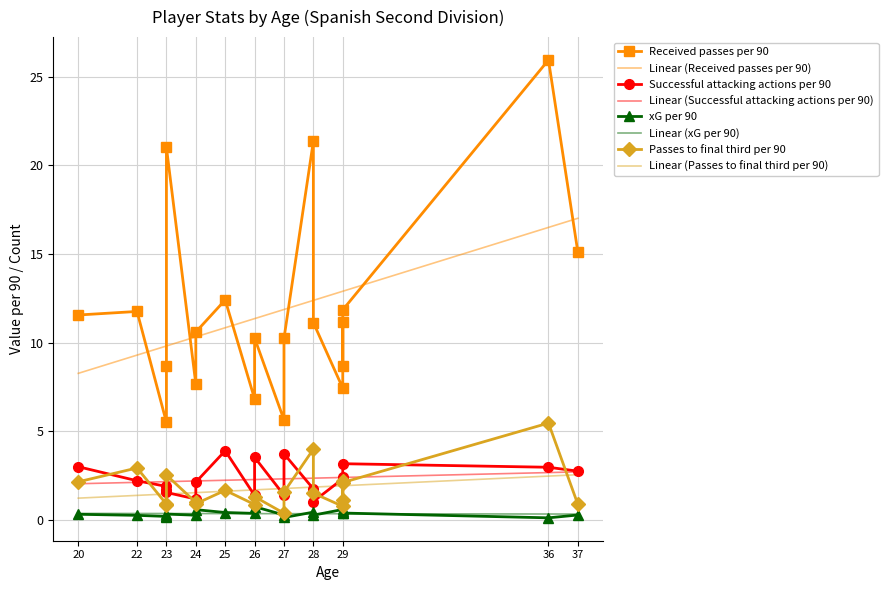

What is the lowest value of the xG per 90 series?

0.1